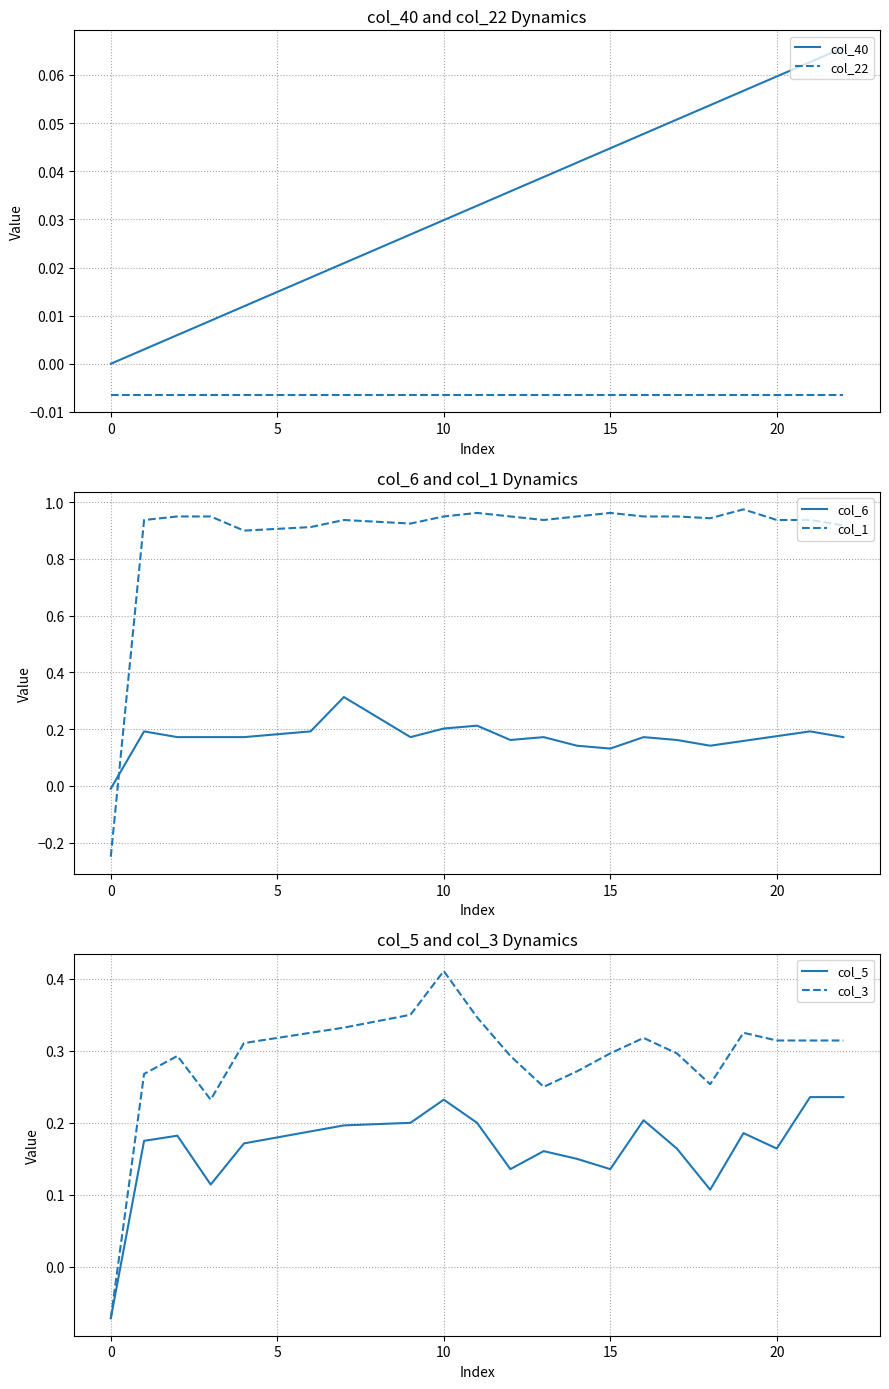

True or false: col_22 and col_40 cross at least once.

False